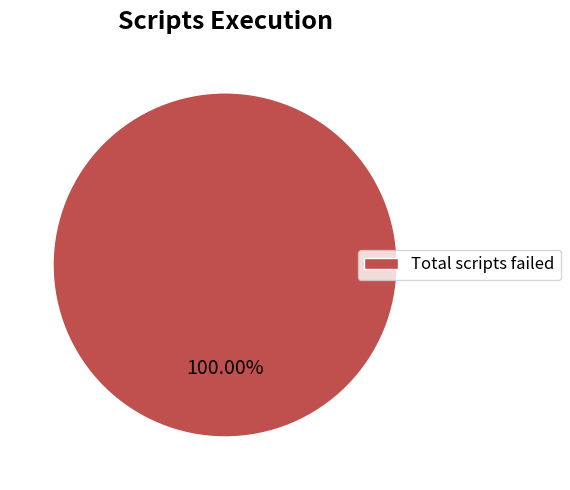

How many slices are in this pie chart?

1